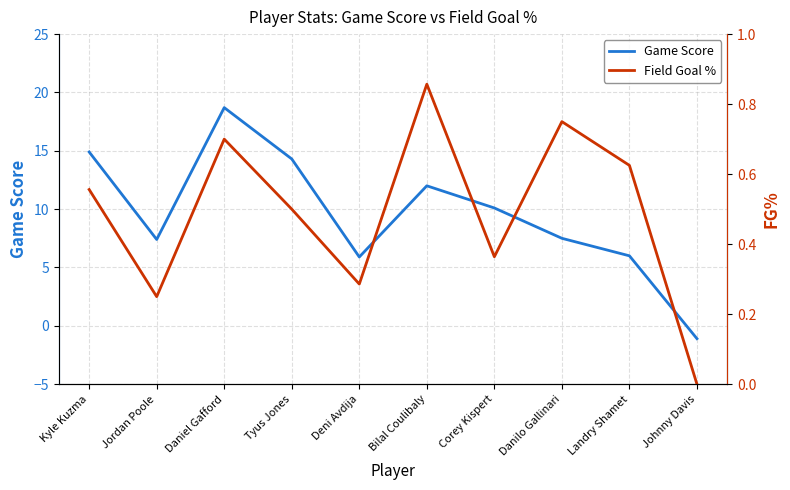

Which series has the largest range (max minus min)?

Game Score